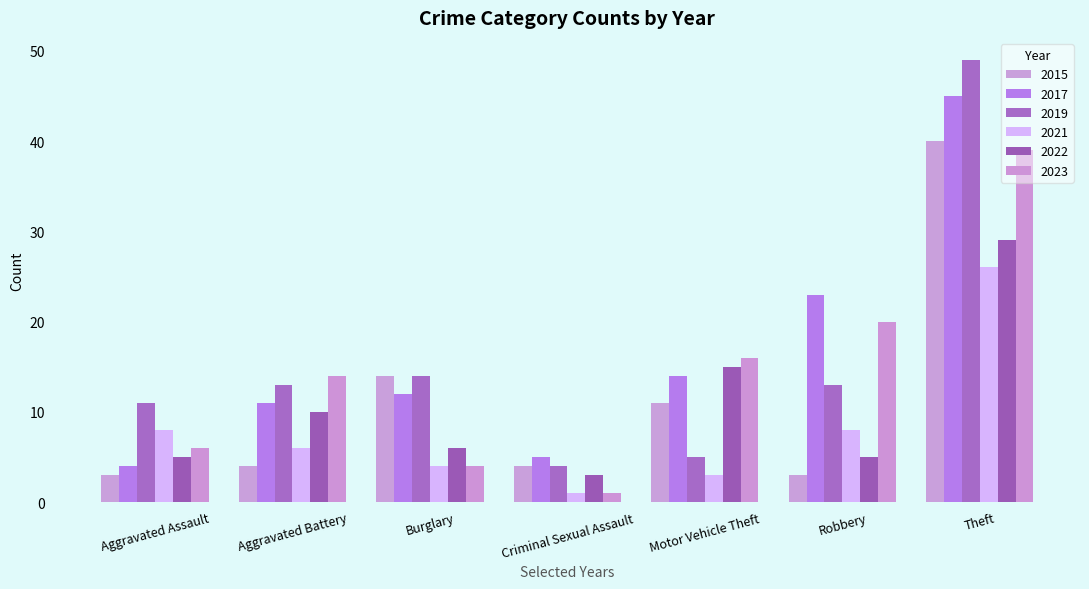

What is the difference between the maximum and minimum values in the 2021 series?

25